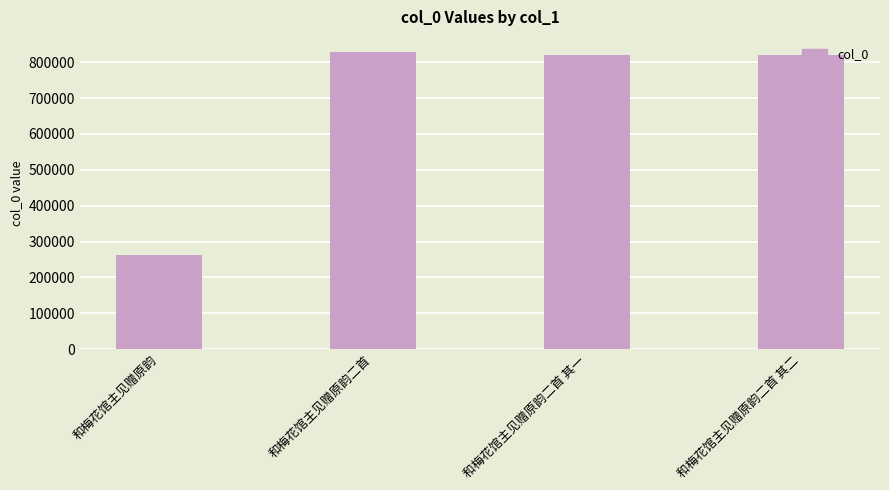

The value at 和梅花馆主见赠原韵二首 其一 is 820010. True or false?

True